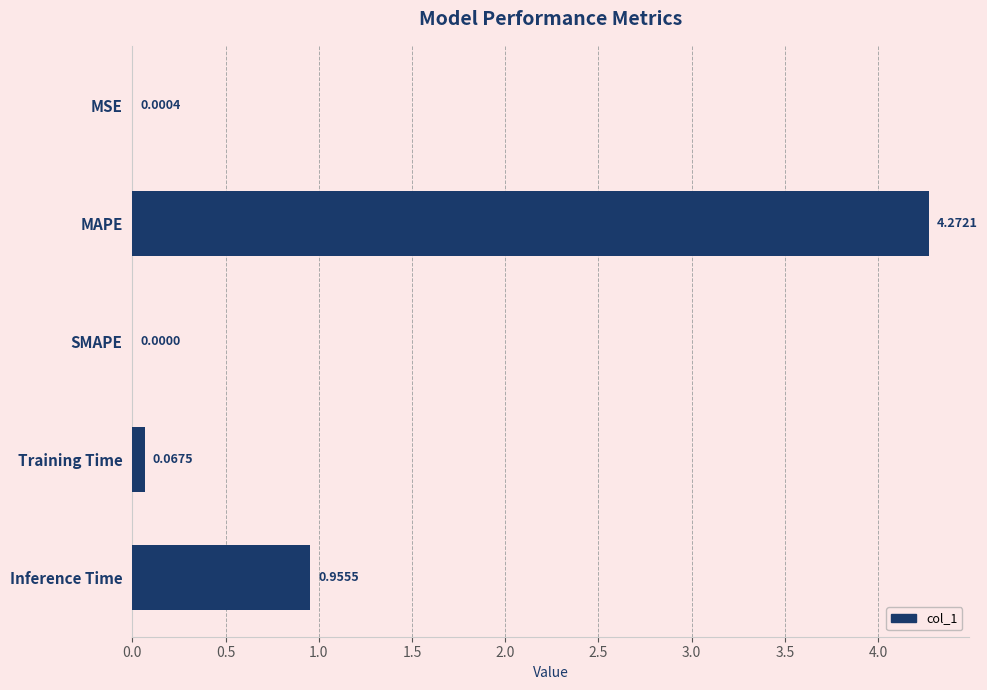

Which category has the highest value across all series?

MAPE